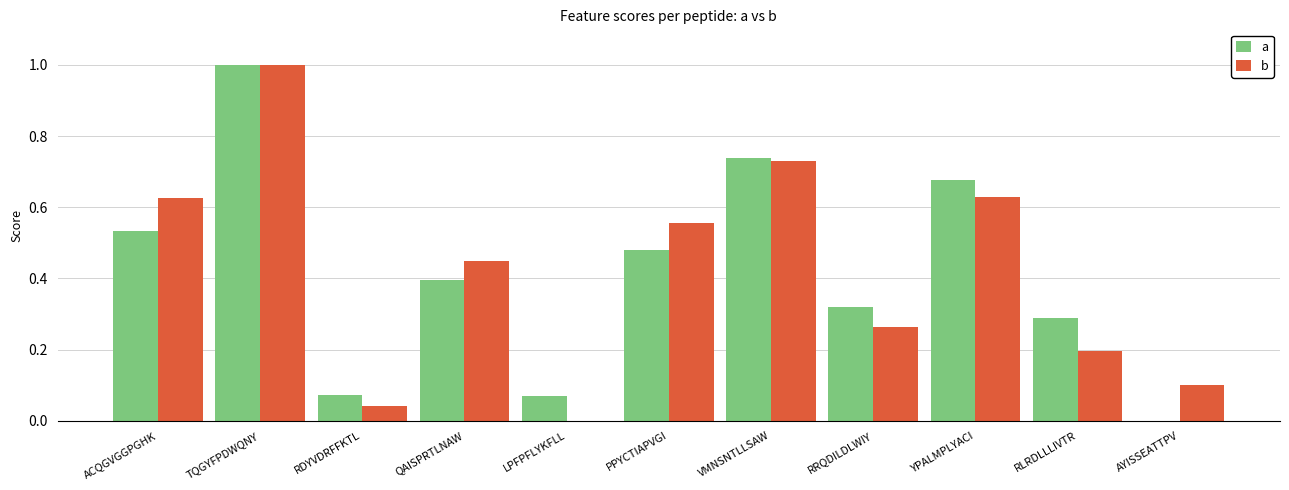

How many series are shown in this chart?

2